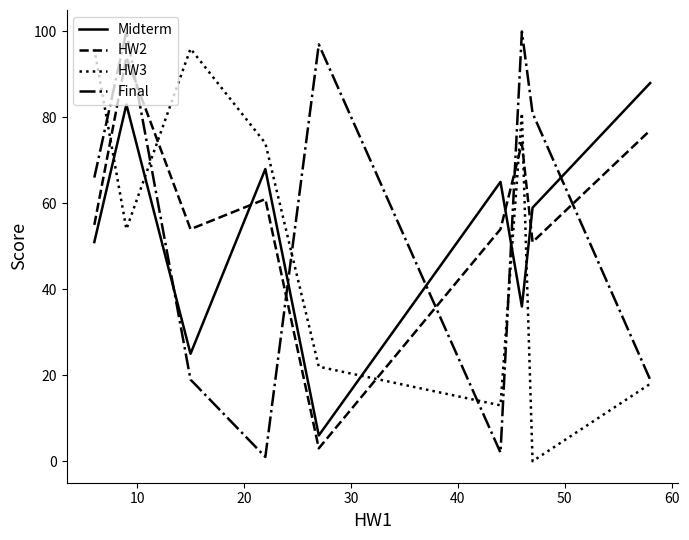

After their last crossing, which series has the higher values: HW2 or Midterm?

Midterm